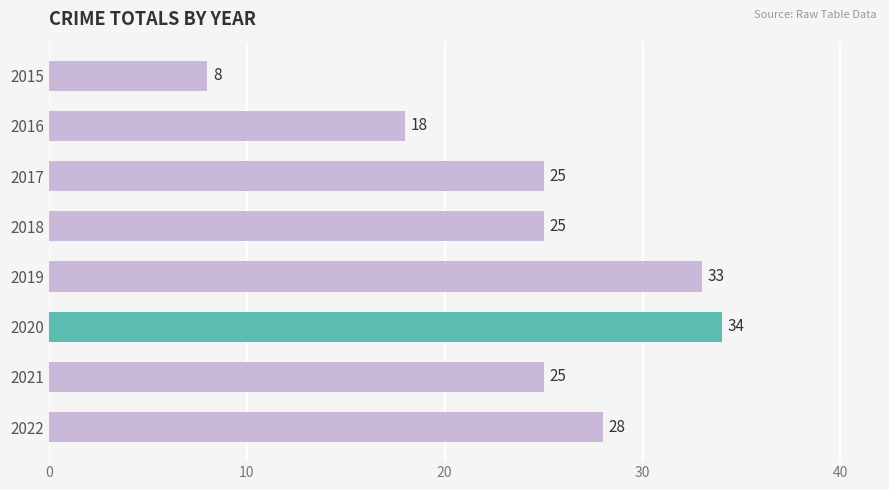

What is the approximate value at 2016, to the nearest 10?

20